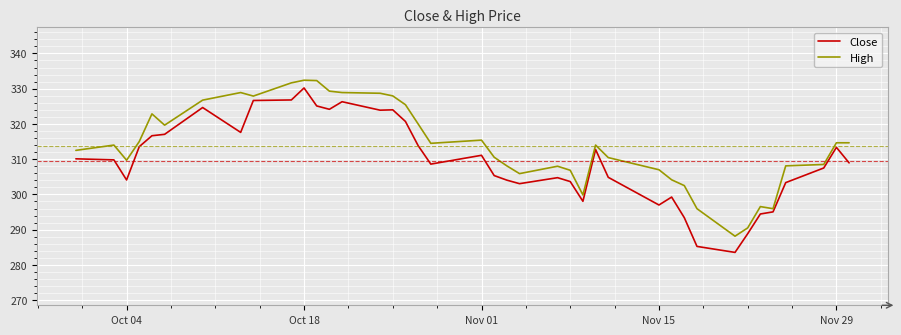

Which series has the largest total across all categories?

High